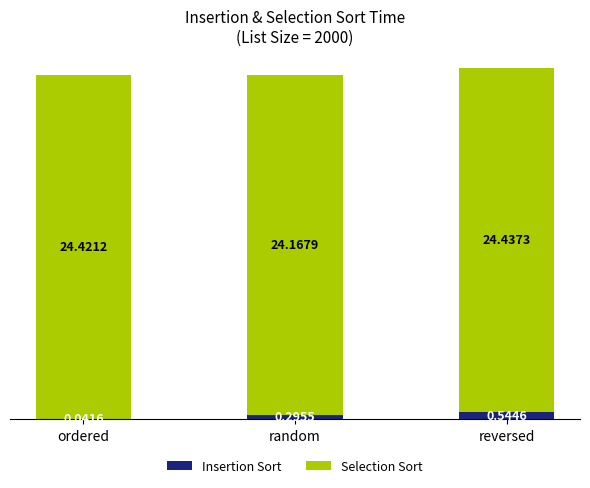

What is the sum of all Insertion Sort values?

0.9